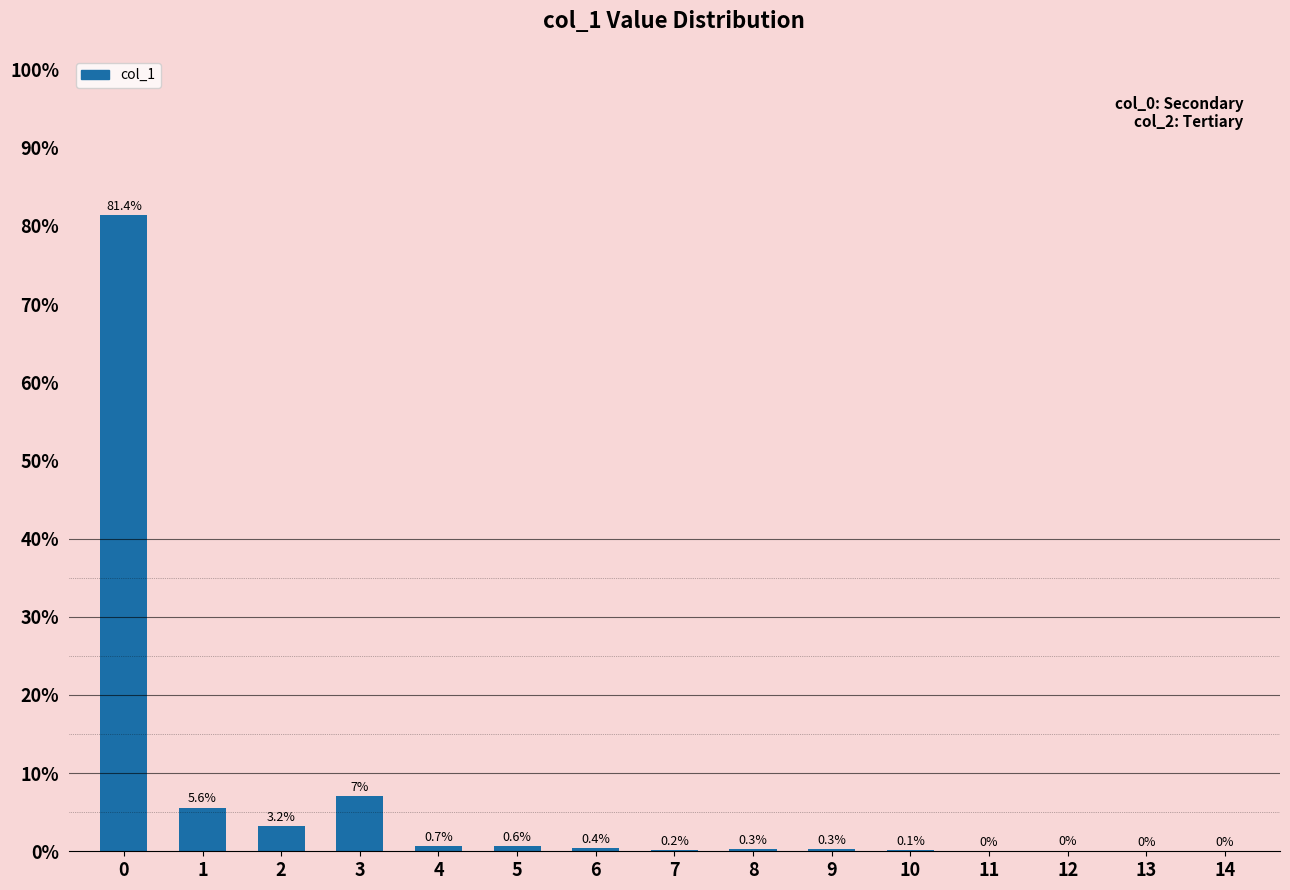

The chart shows a value of 81.4 at 0. True or false?

True